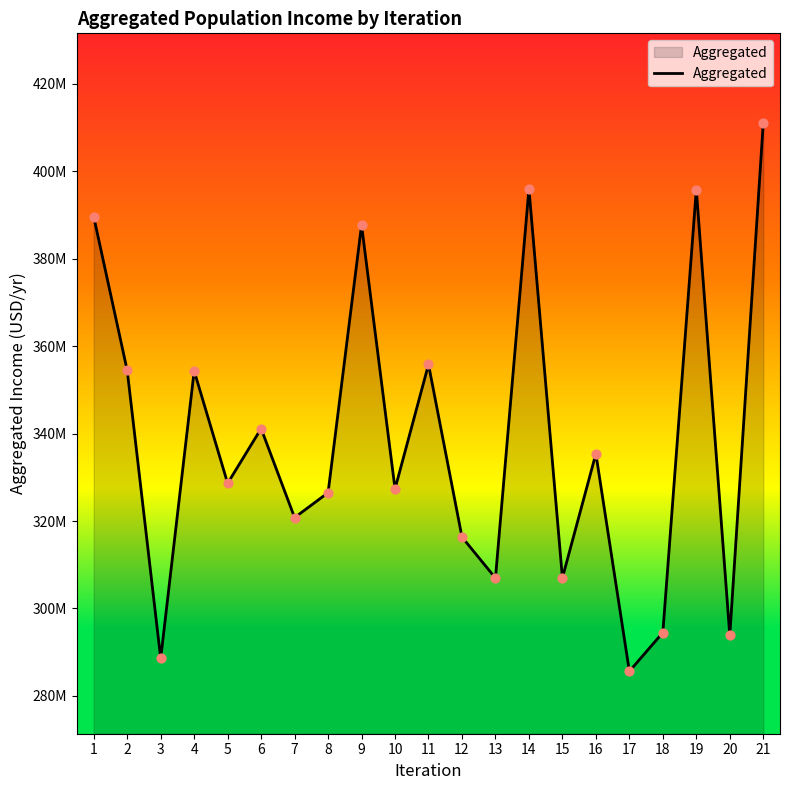

Approximately how many times larger is the value at 5 compared to 8?

1.0